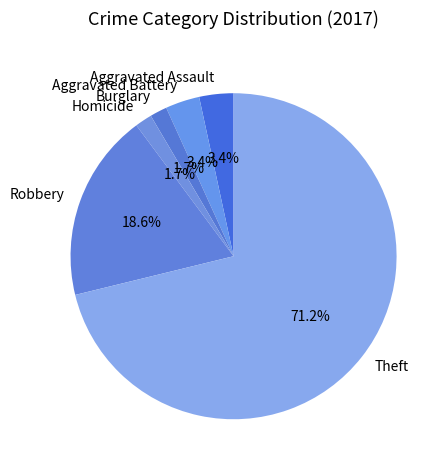

Does Theft account for over 50% of the chart?

Yes